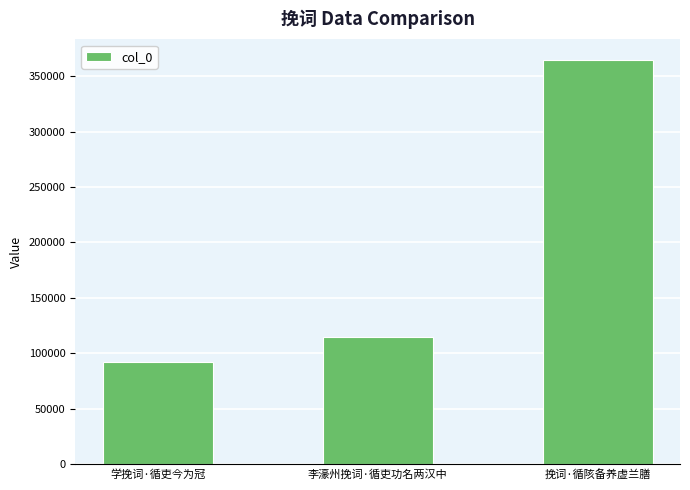

The value at 李濠州挽词·循吏功名两汉中 is 194973. True or false?

False